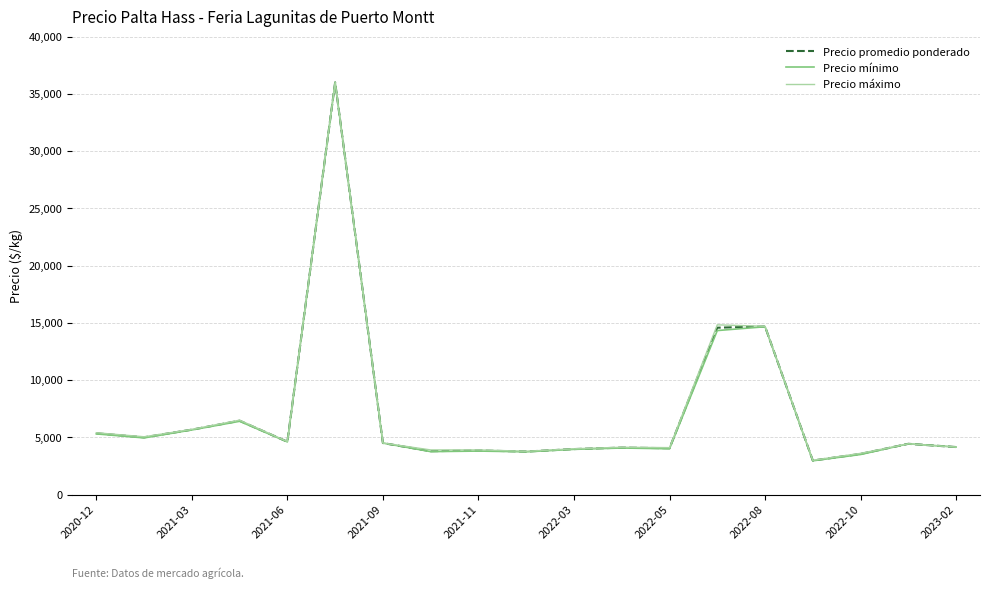

What is the minimum value for Precio mínimo?

2950.0